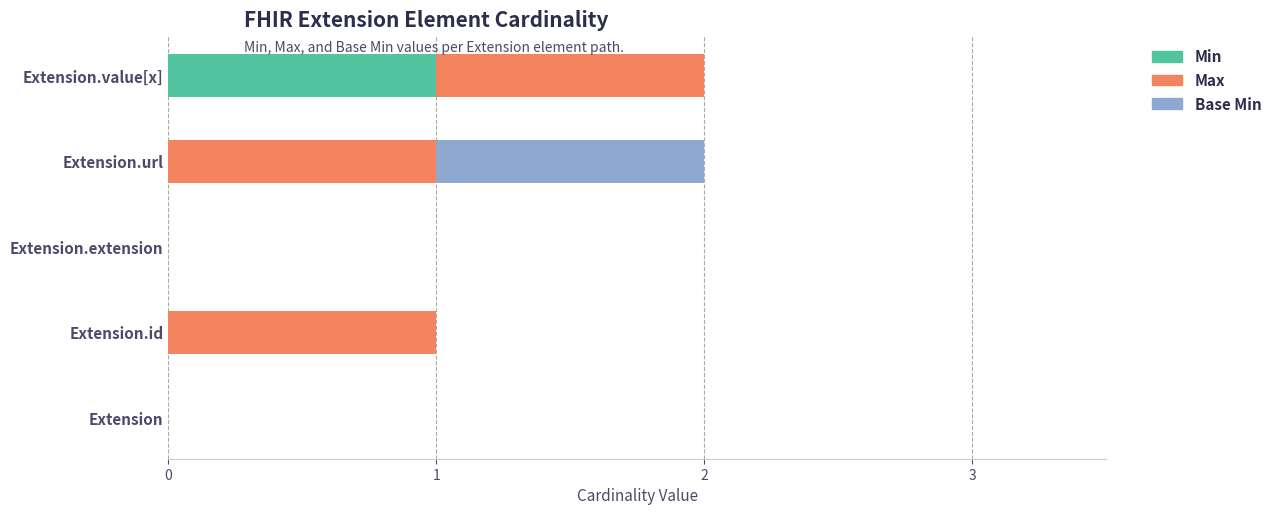

The value of Min at Extension.value[x] is 1. True or false?

True